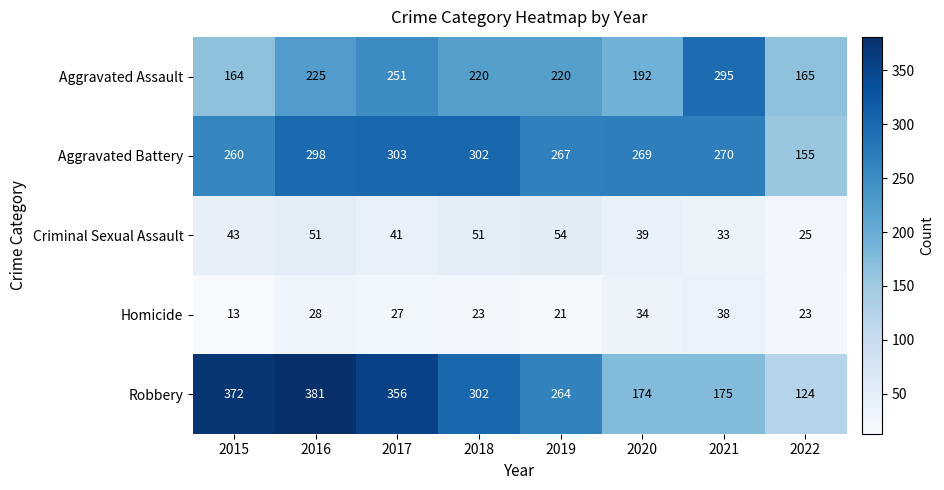

Which series has the largest total across all categories?

Robbery